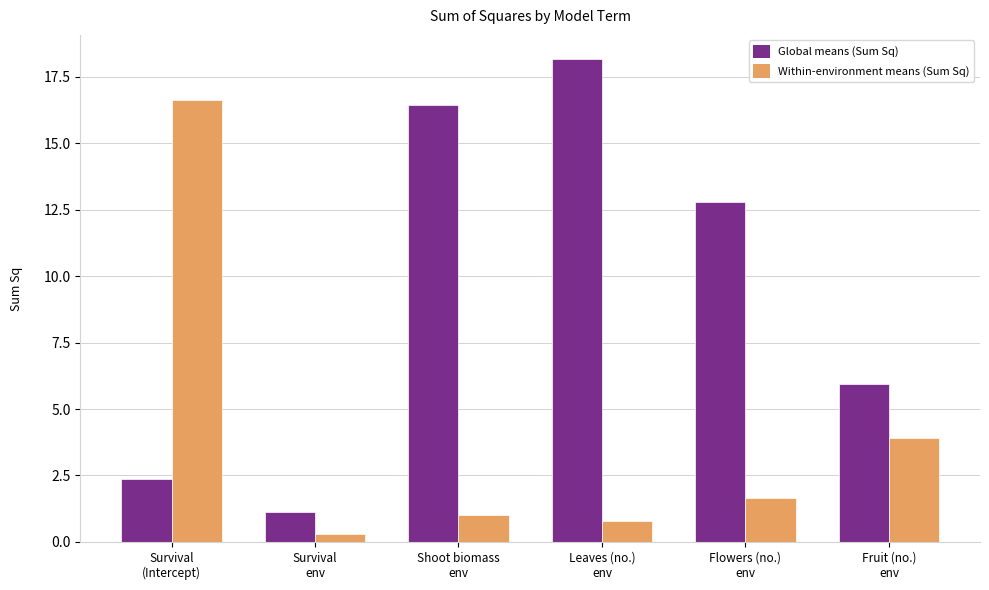

Reading left to right, list all the values displayed in this chart.

Global means (Sum Sq): 2.4	1.1	16.4	18.2	12.8	5.9
Within-environment means (Sum Sq): 16.6	0.3	1.0	0.8	1.7	3.9